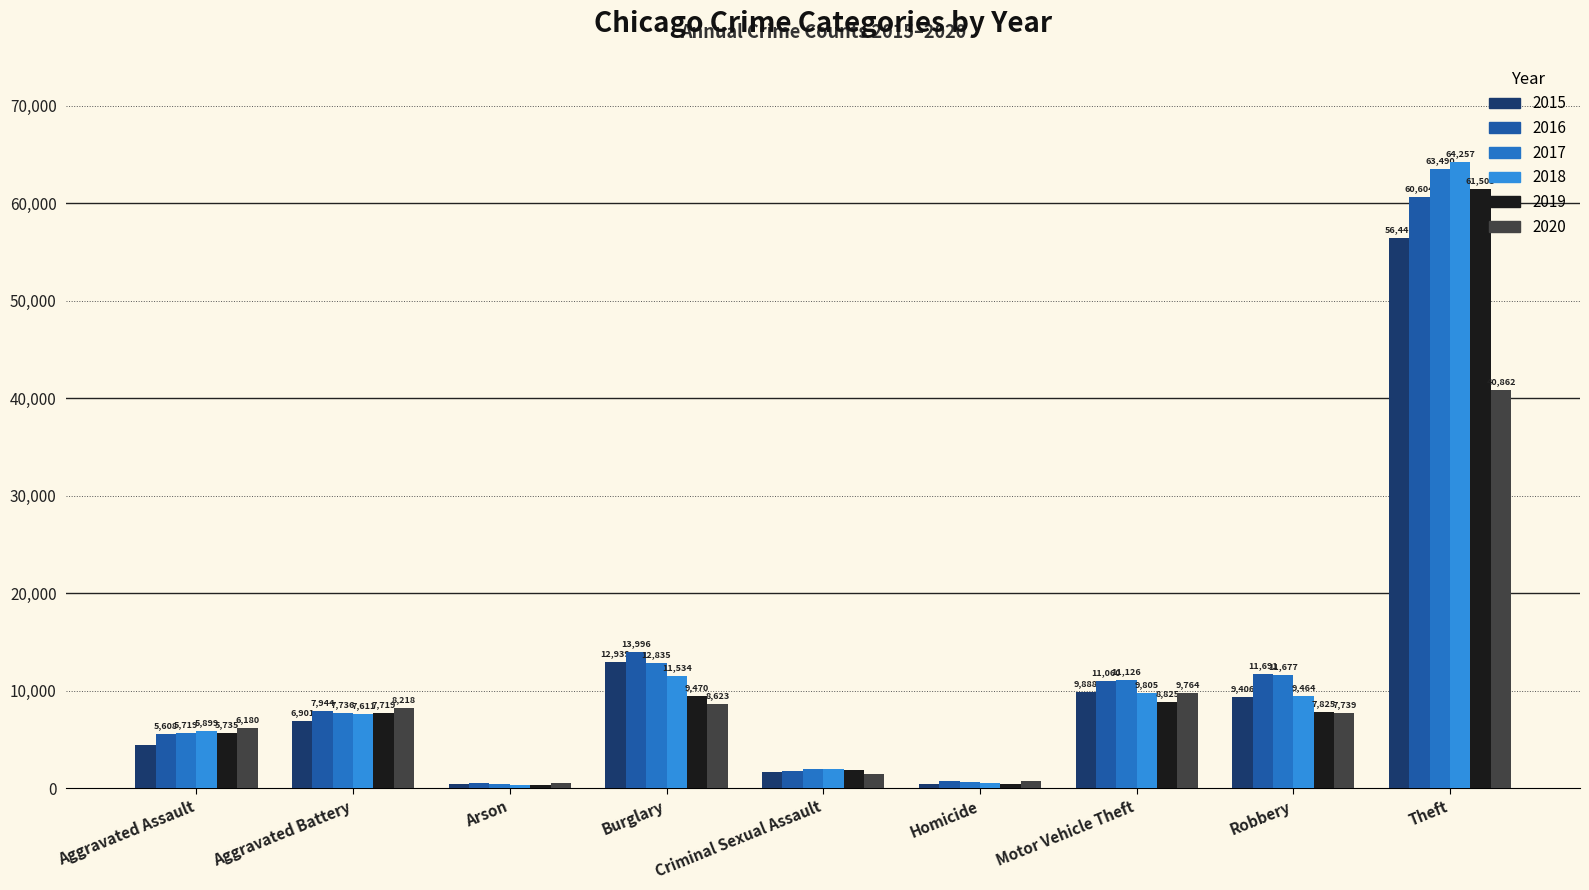

What value does the 2015 series have at Burglary, to the nearest 50?

12950